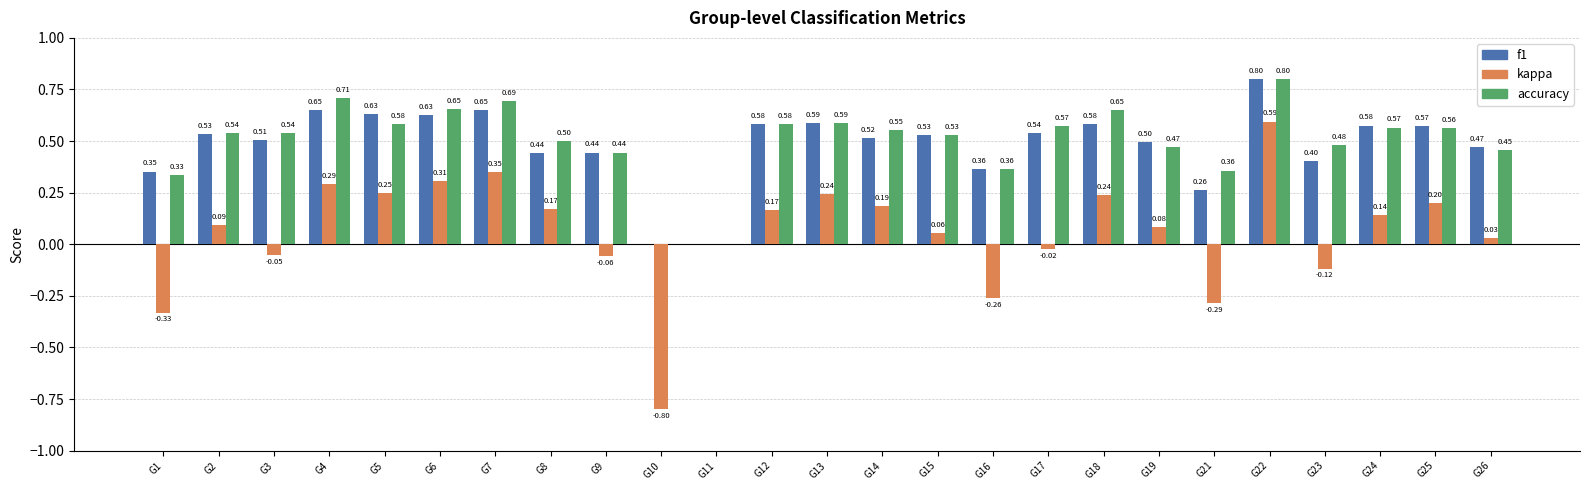

The value of accuracy at G5 is 0.1. True or false?

False